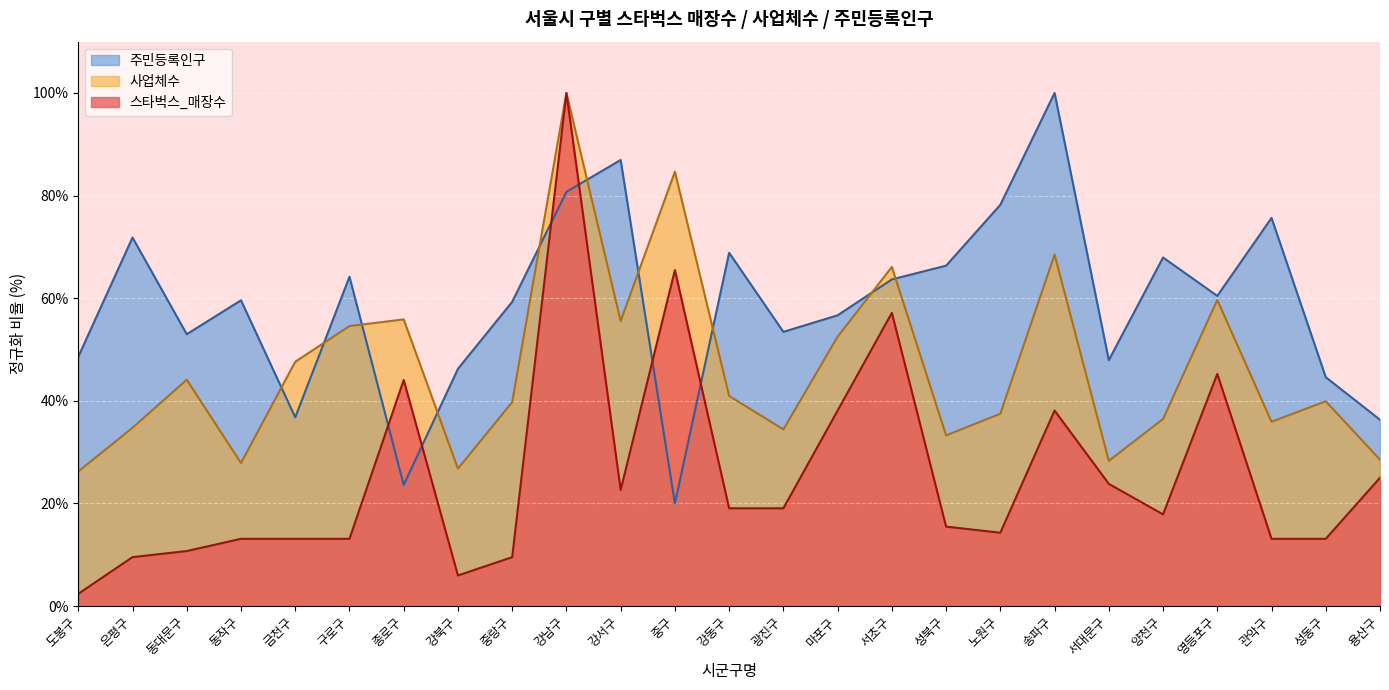

List the series in order of their overall mean, highest first.

주민등록인구, 사업체수, 스타벅스_매장수